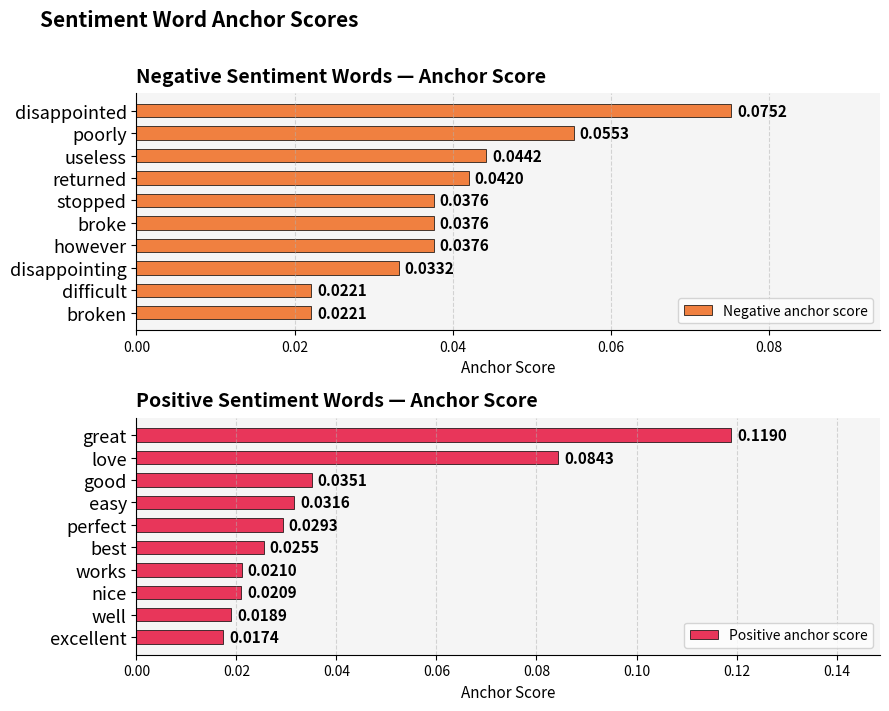

At which label is Positive anchor score closest to 0?

excellent